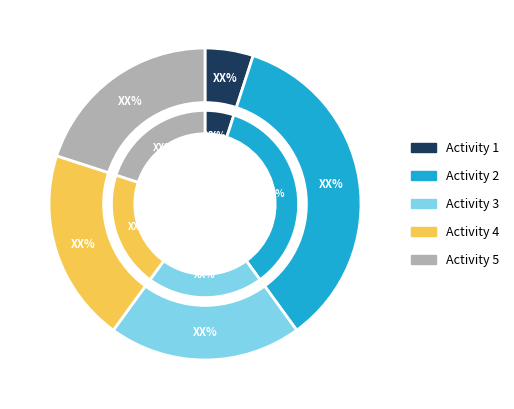

What is the smallest slice in the pie chart?

1